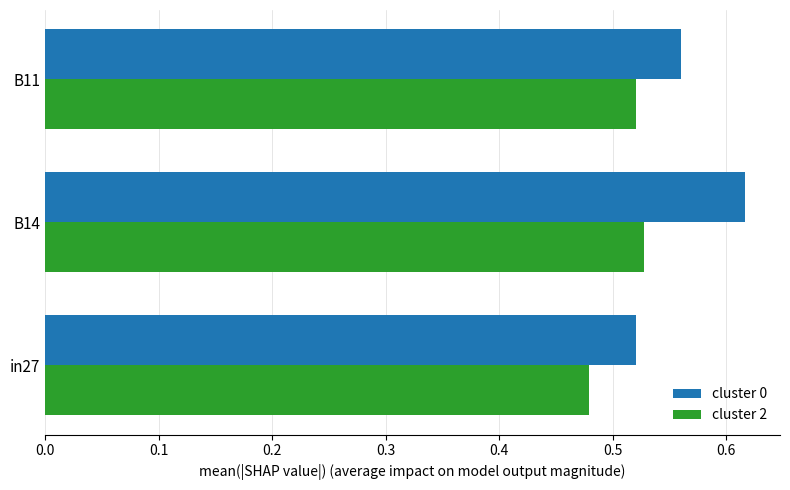

The cluster 2 series shows 0.8 at B14. True or false?

False